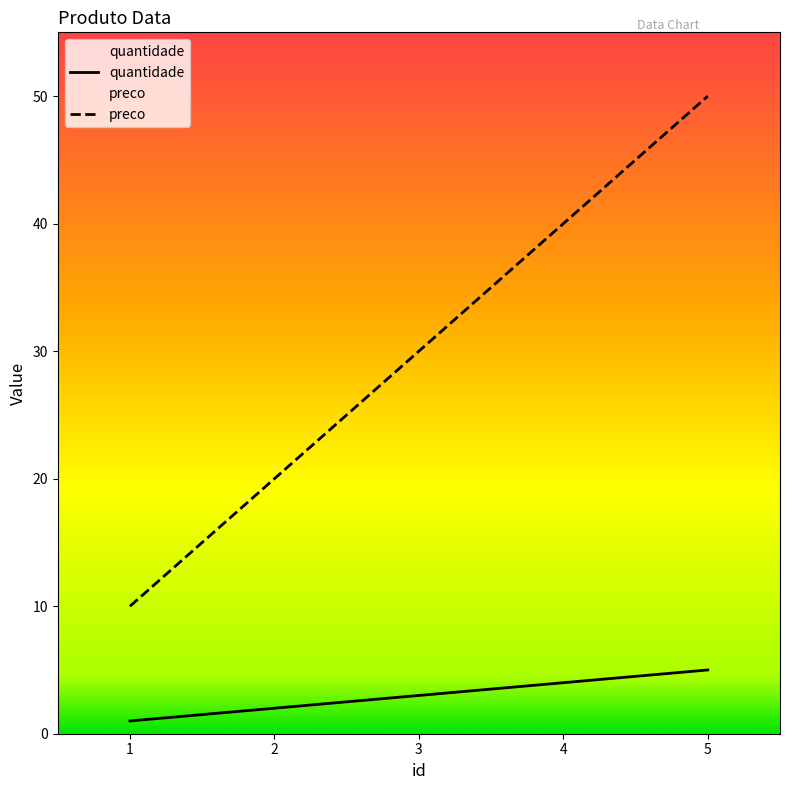

The quantidade series shows 5 at 3. True or false?

False